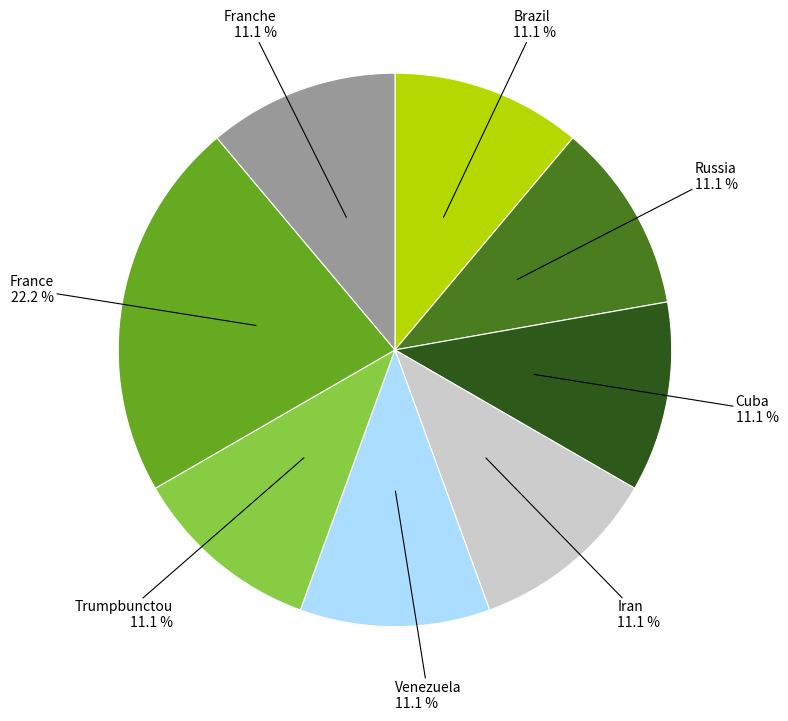

To the nearest percent, what percentage of the pie is Cuba?

11%